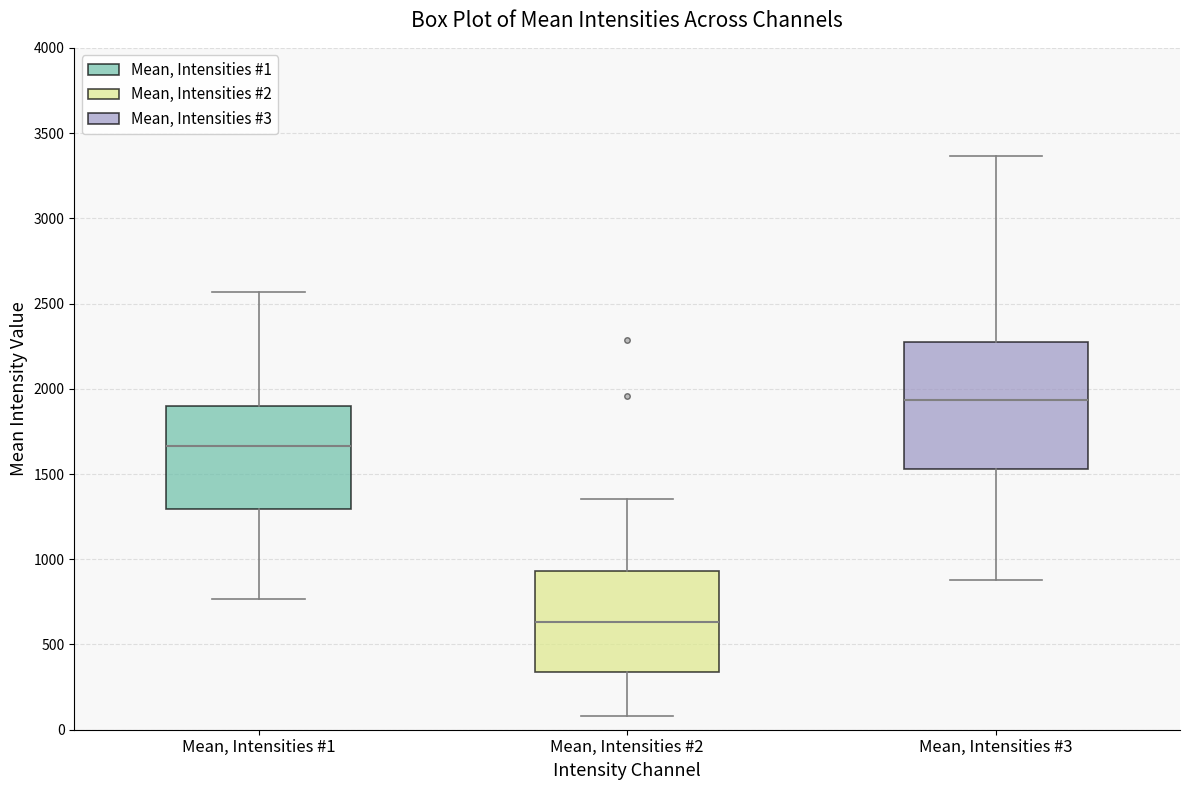

Which box has the lowest median line?

Mean, Intensities #2